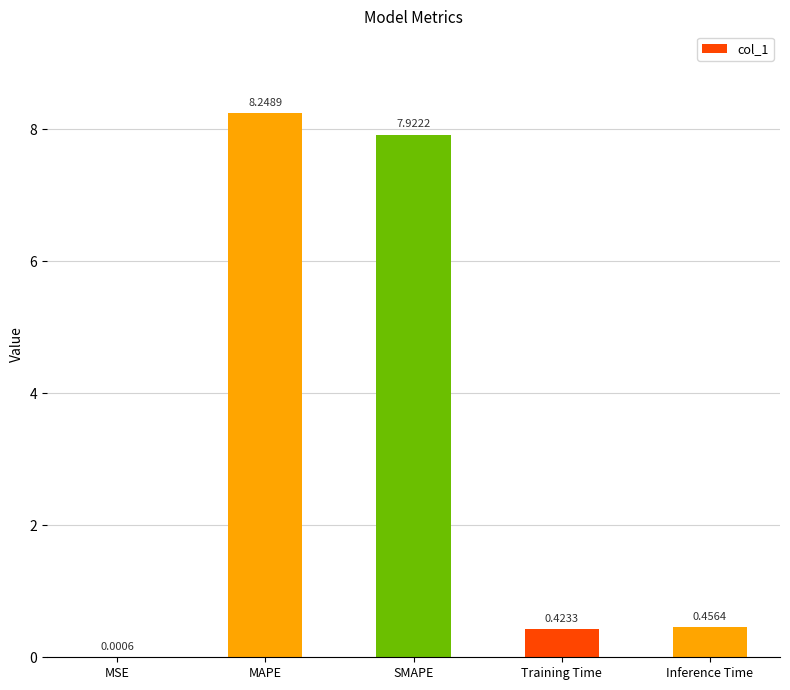

What is the difference between the values at Training Time and SMAPE?

7.5